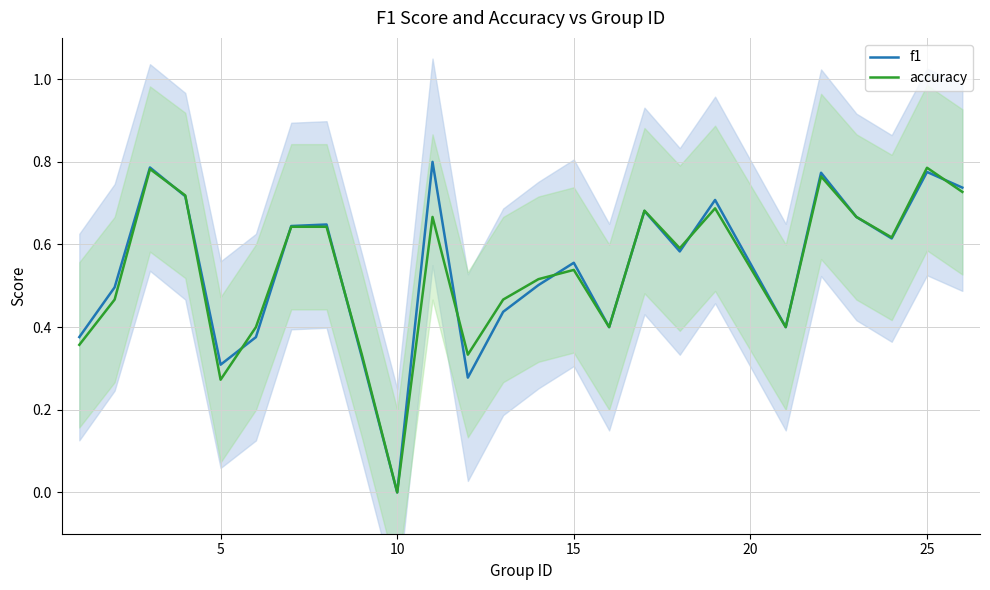

Reading left to right, extract all data points from this chart.

f1: 0.4	0.5	0.8	0.7	0.3	0.4	0.6	0.6	0.3	0.0	0.8	0.3	0.4	0.5	0.6	0.4	0.7	0.6	0.7	0.4	0.8	0.7	0.6	0.8	0.7
accuracy: 0.4	0.5	0.8	0.7	0.3	0.4	0.6	0.6	0.3	0.0	0.7	0.3	0.5	0.5	0.5	0.4	0.7	0.6	0.7	0.4	0.8	0.7	0.6	0.8	0.7